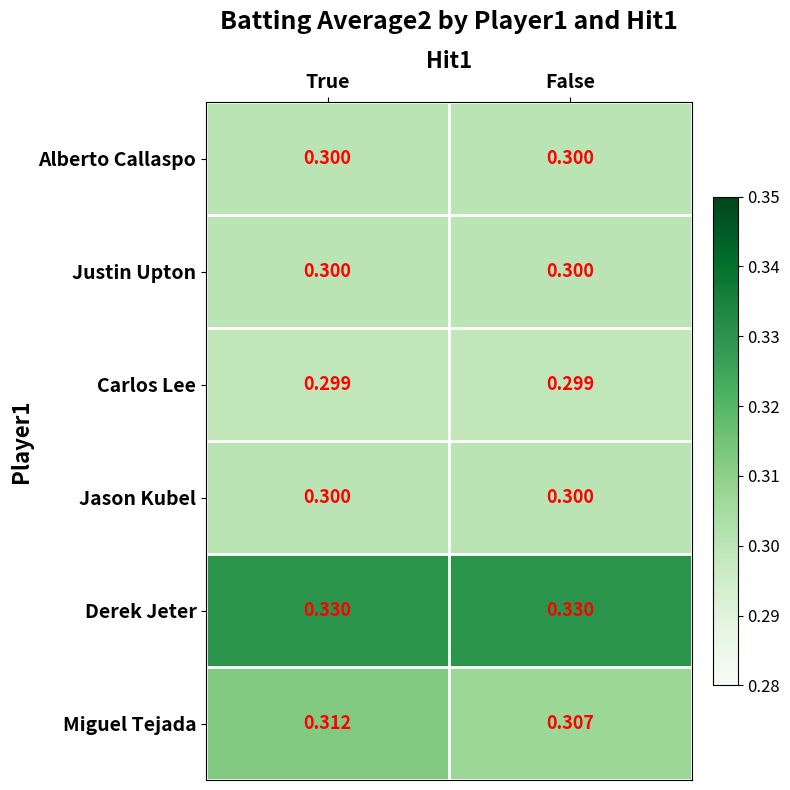

Which series has the widest spread of values?

Miguel Tejada